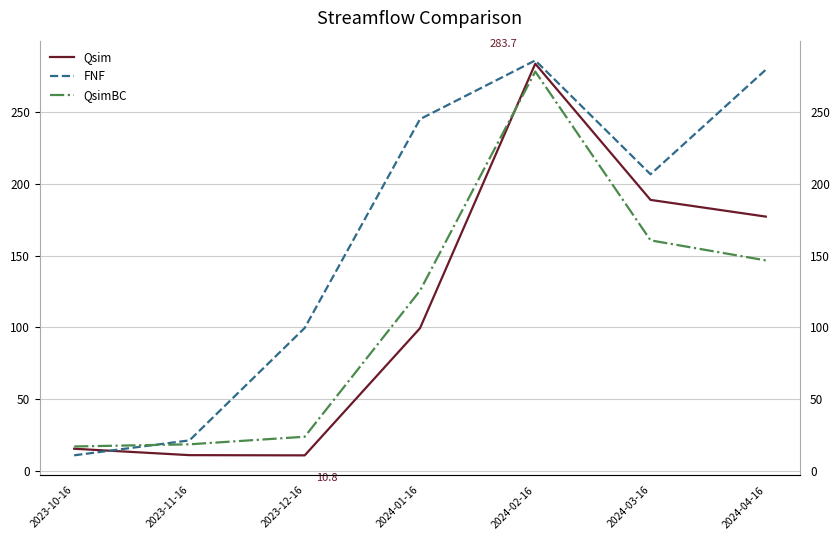

How many data points in FNF are less than 206?

3